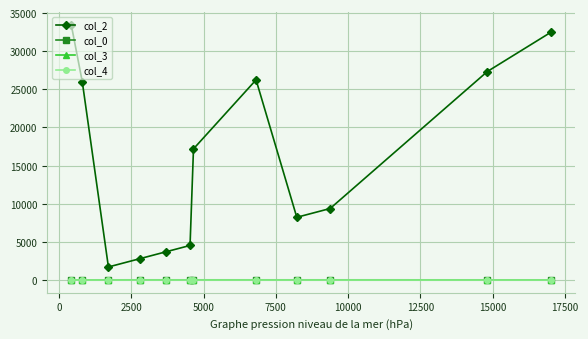

Which series has the largest total across all categories?

col_2